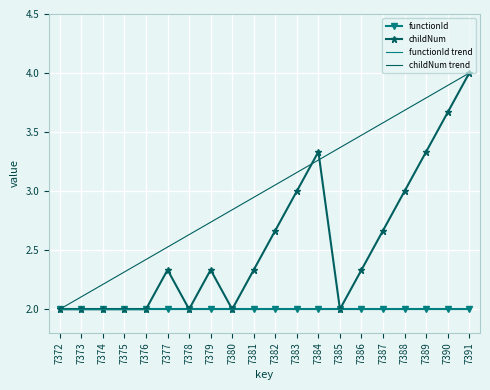

Reading left to right, list all the values displayed in this chart.

4247372=2.0	4247373=2.0	4247374=2.0	4247375=2.0	4247376=2.0	4247377=2.3	4247378=2.0	4247379=2.3	4247380=2.0	4247381=2.3	4247382=2.7	4247383=3.0	4247384=3.3	4247385=2.0	4247386=2.3	4247387=2.7	4247388=3.0	4247389=3.3	4247390=3.7	4247391=4.0